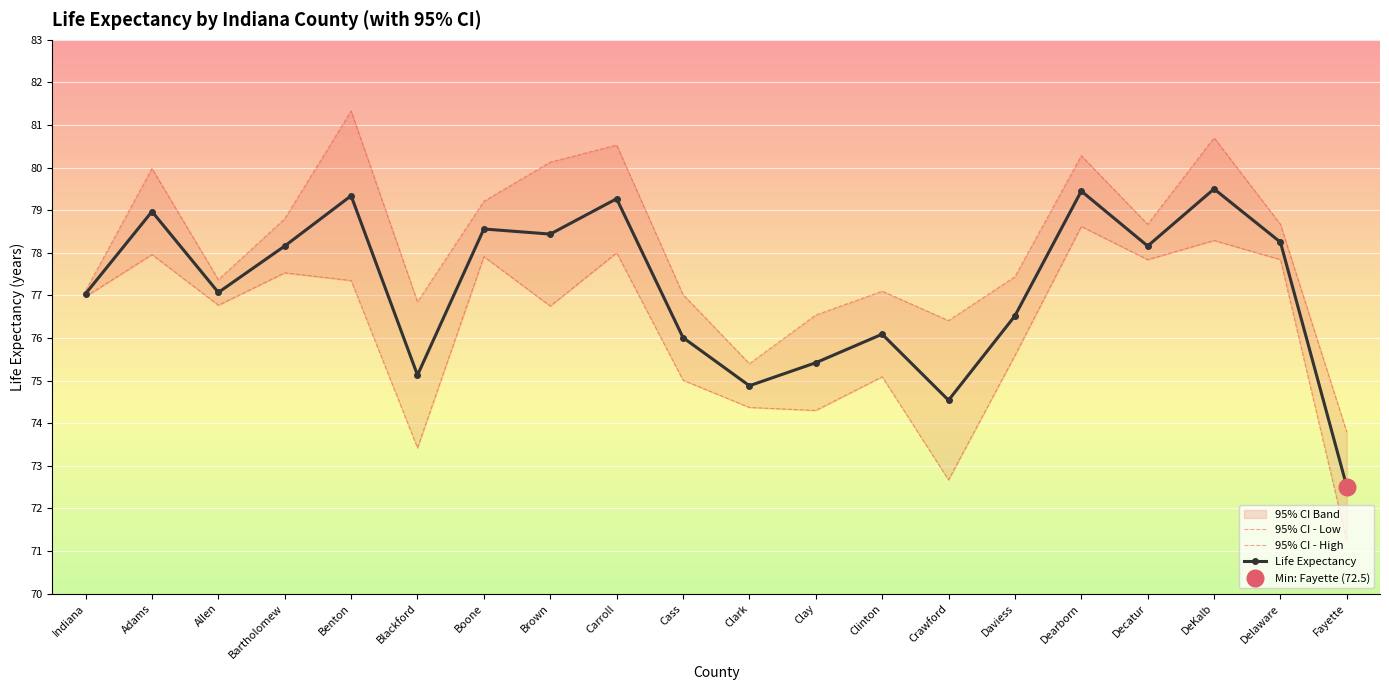

Which series changed the most between Daviess and Decatur?

95% CI - Low